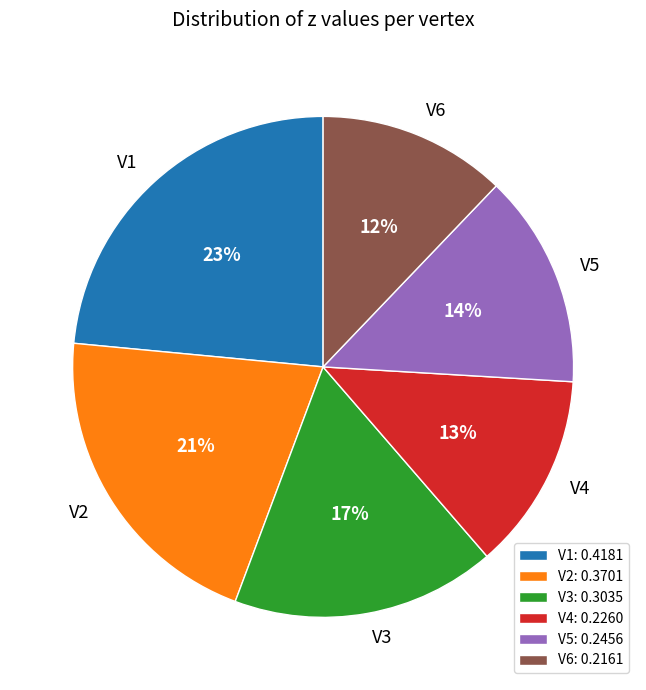

What is the smallest slice in the pie chart?

V6